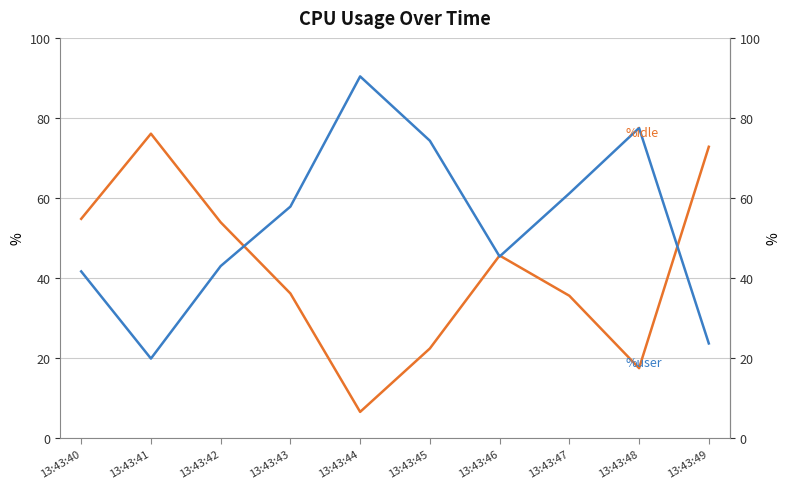

Which series has the largest total across all categories?

%user